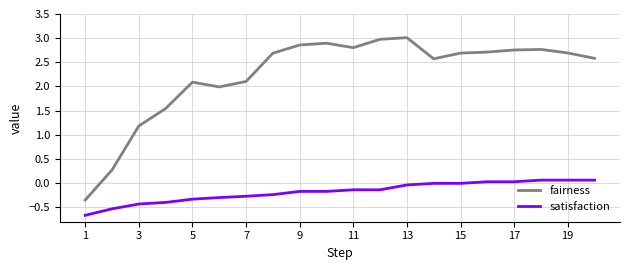

Which series has the largest range (max minus min)?

fairness